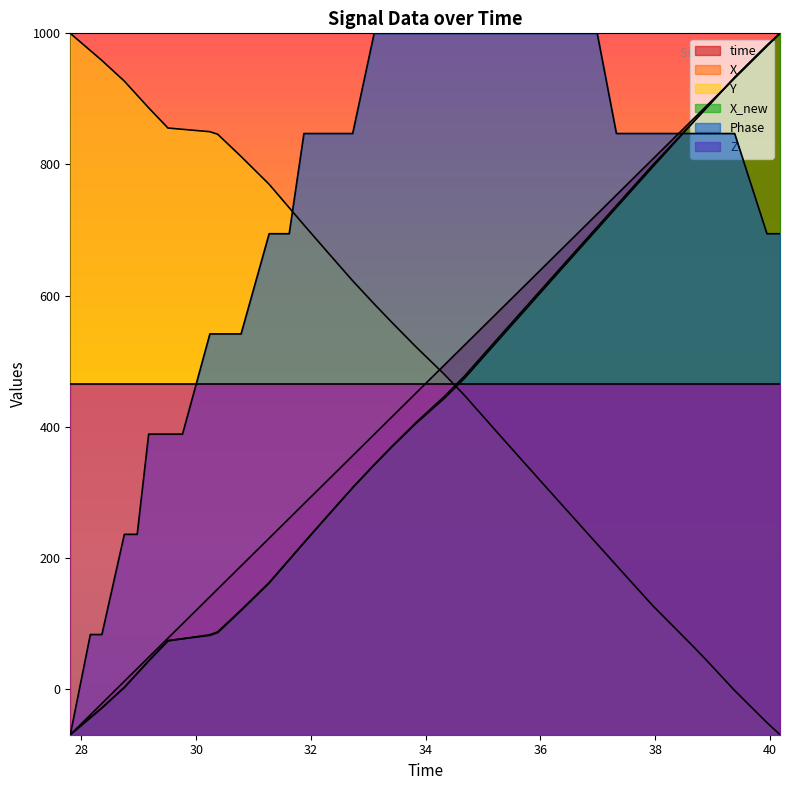

What is the difference between the maximum and second lowest values in the Y series?

1051.6